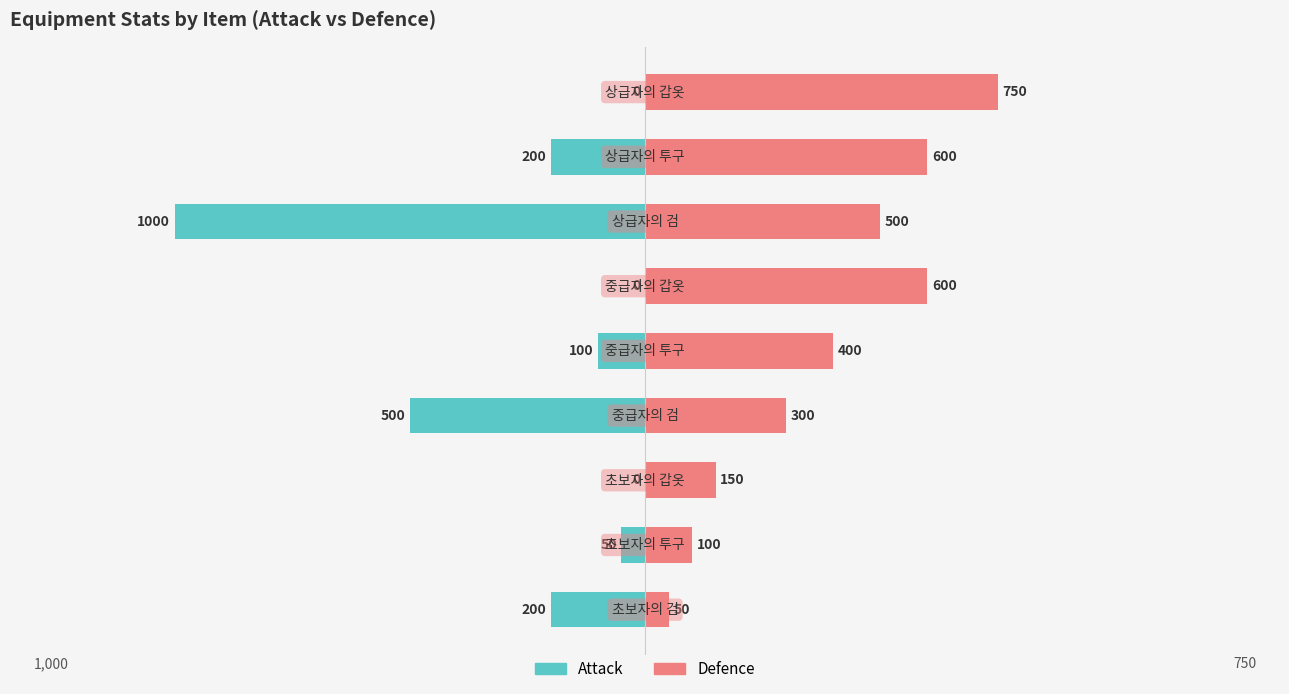

What is the value of the Defence bar at the 6th from the left?

600